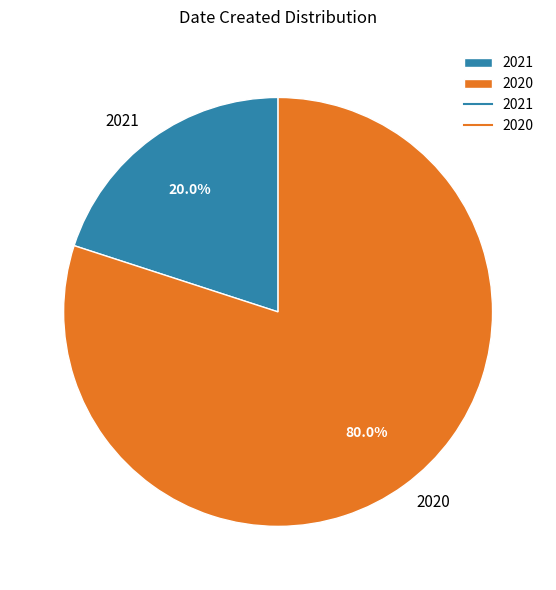

Do 2021 and 2020 together represent more than half of the pie?

Yes